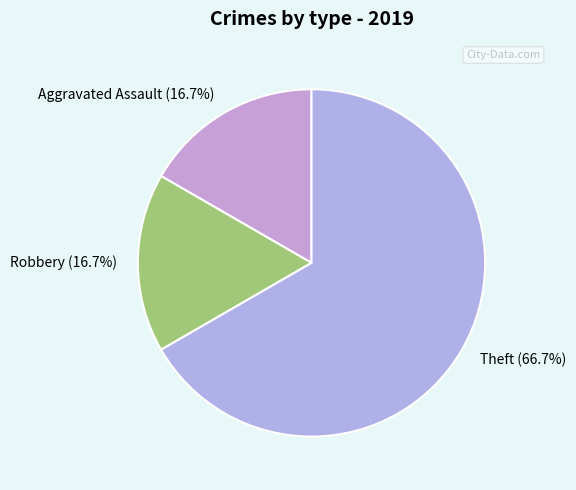

Does Aggravated Assault account for over 50% of the chart?

No